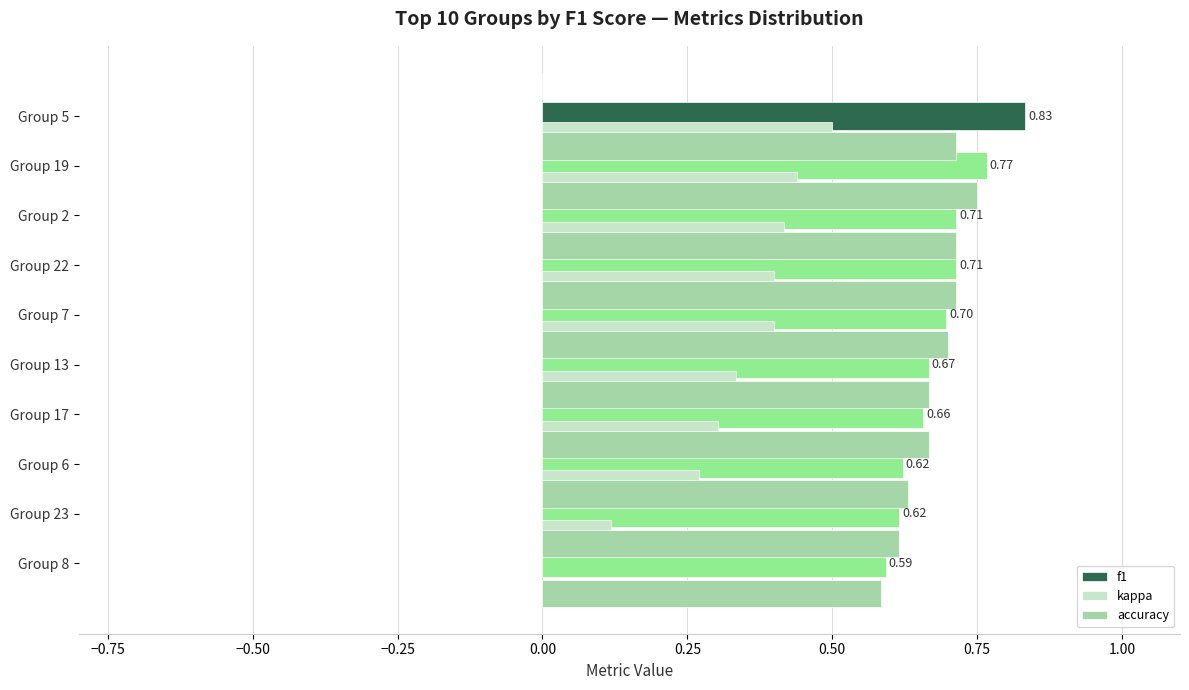

How many bars are there in each group?

3